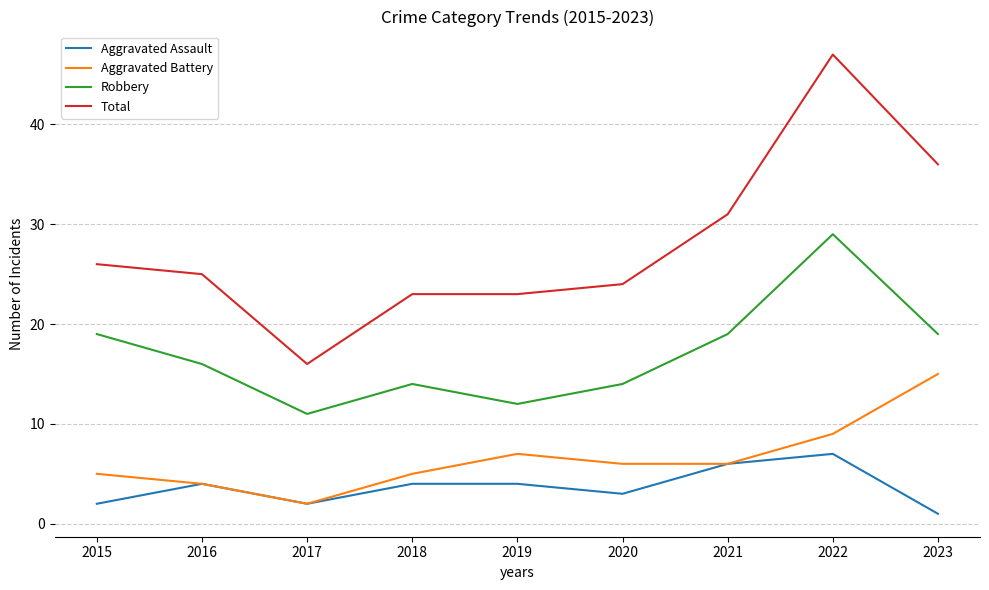

What is the sum of the Robbery values at 2022 and 2019?

41